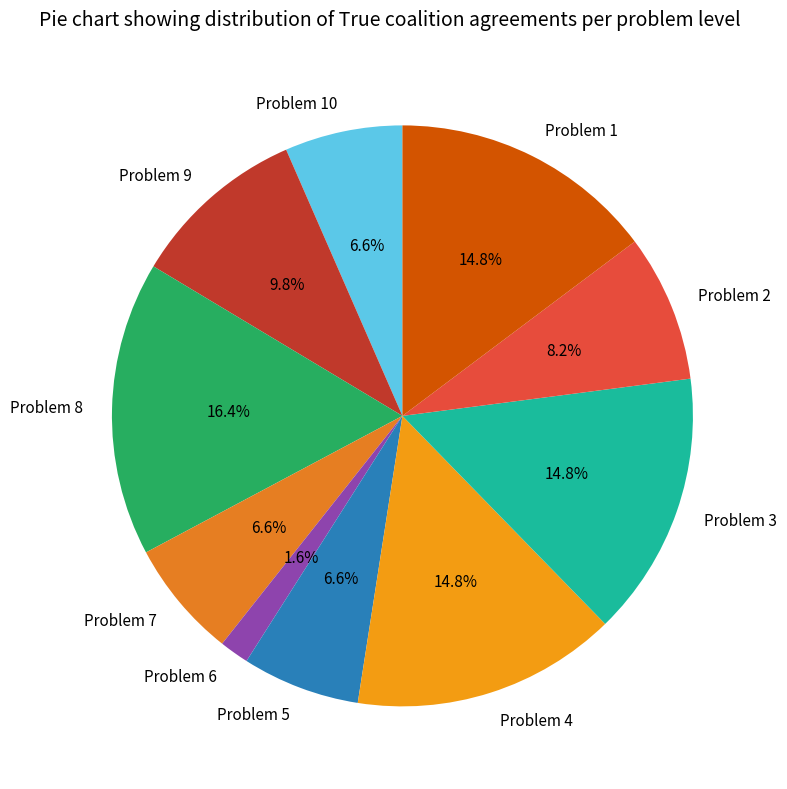

How many slices are in this pie chart?

10